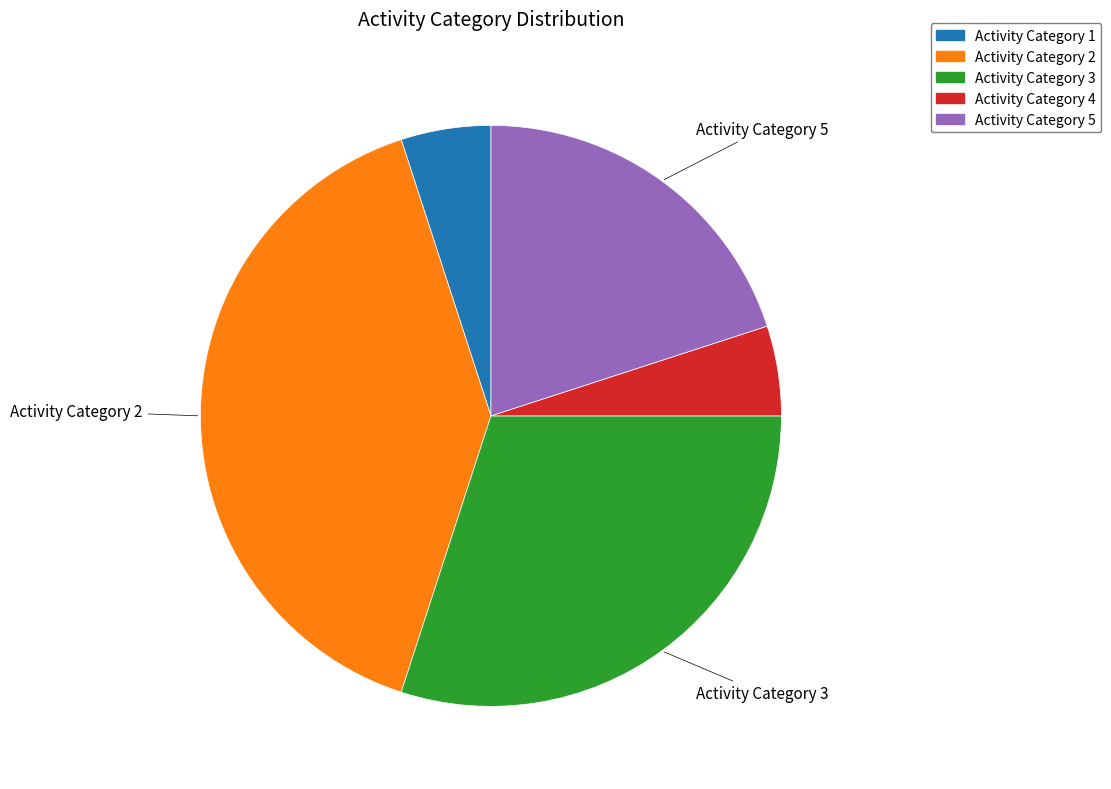

What is the ratio of the value at Activity Category 4 to the value at Activity Category 1?

1.0